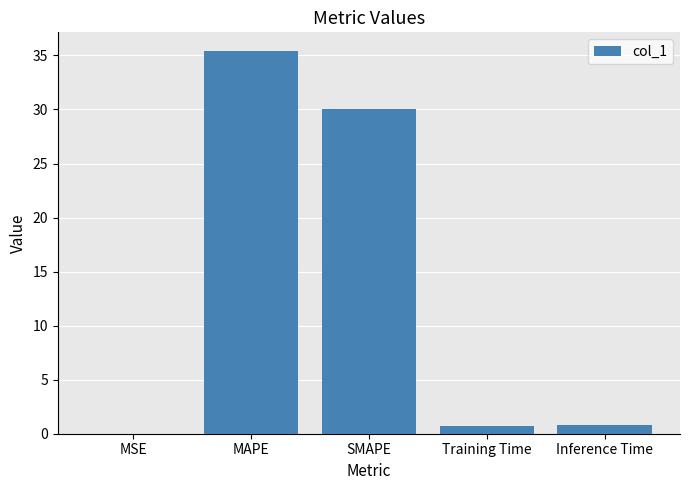

What is the change in value from MAPE to Training Time?

-34.6